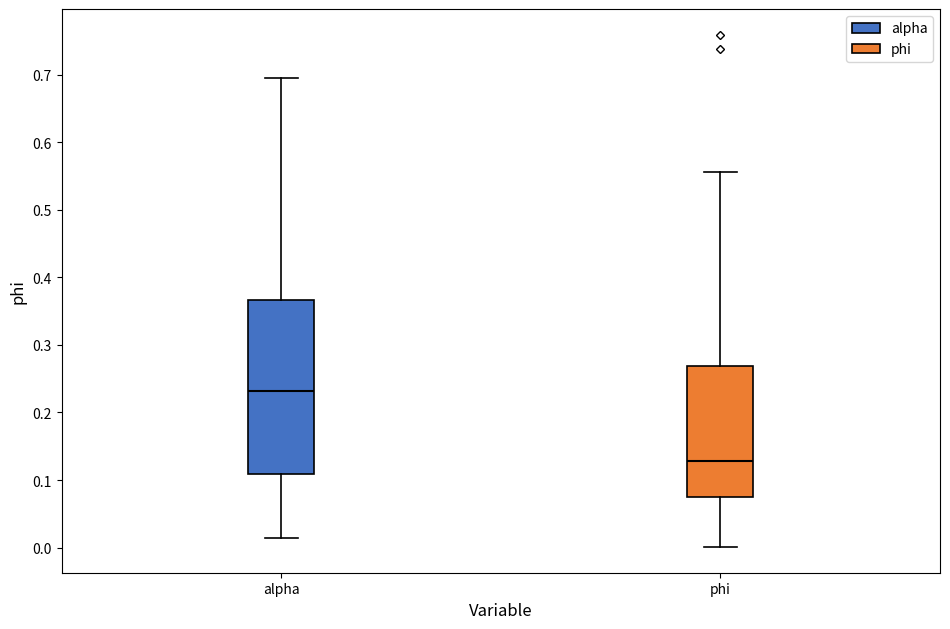

Which box has the lowest median line?

phi